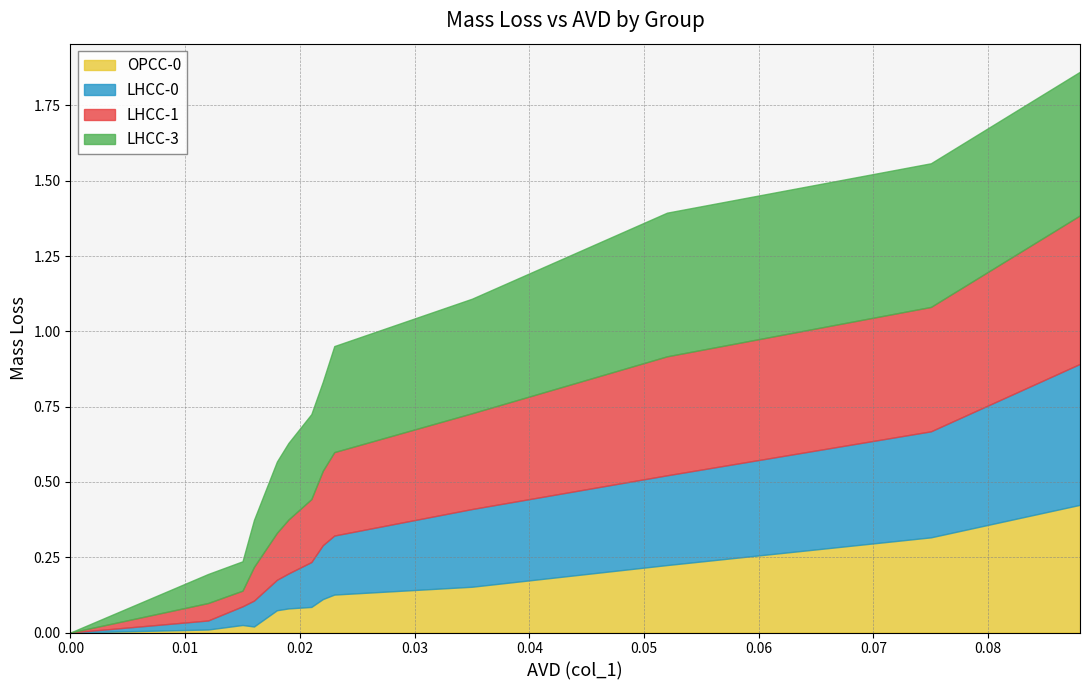

True or false: there are more than 1 points higher than both neighbors.

False